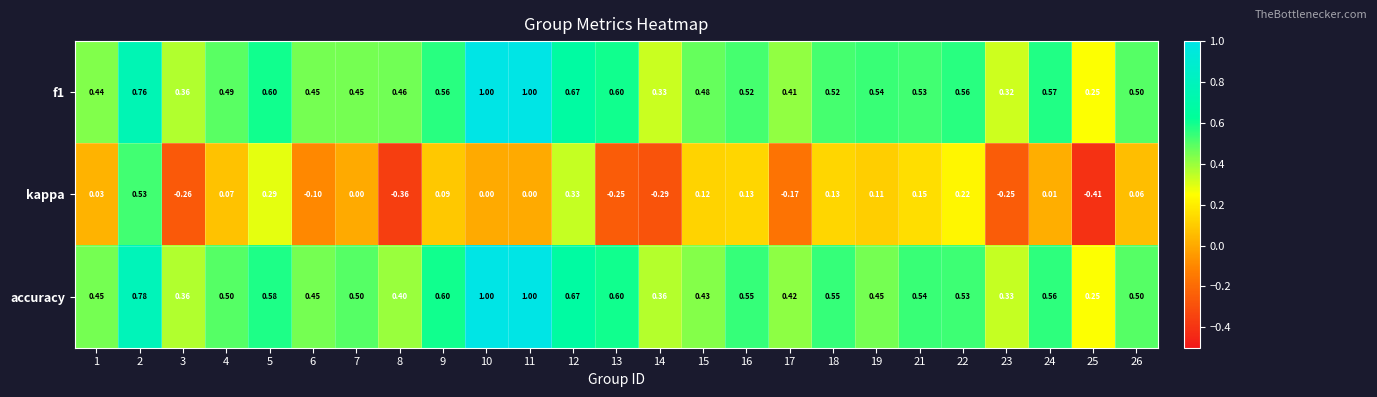

Which series has the widest spread of values?

kappa